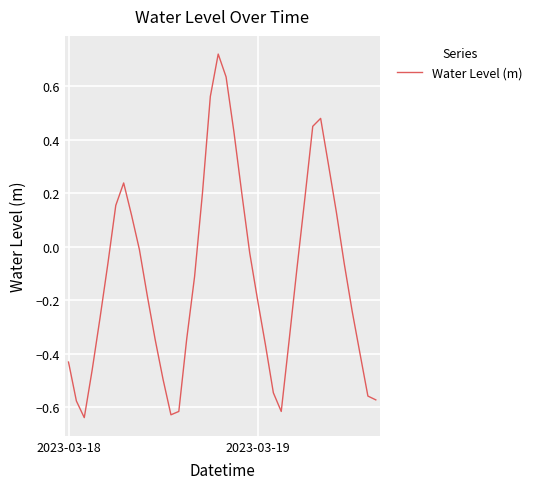

Count the number of categories in the chart.

40